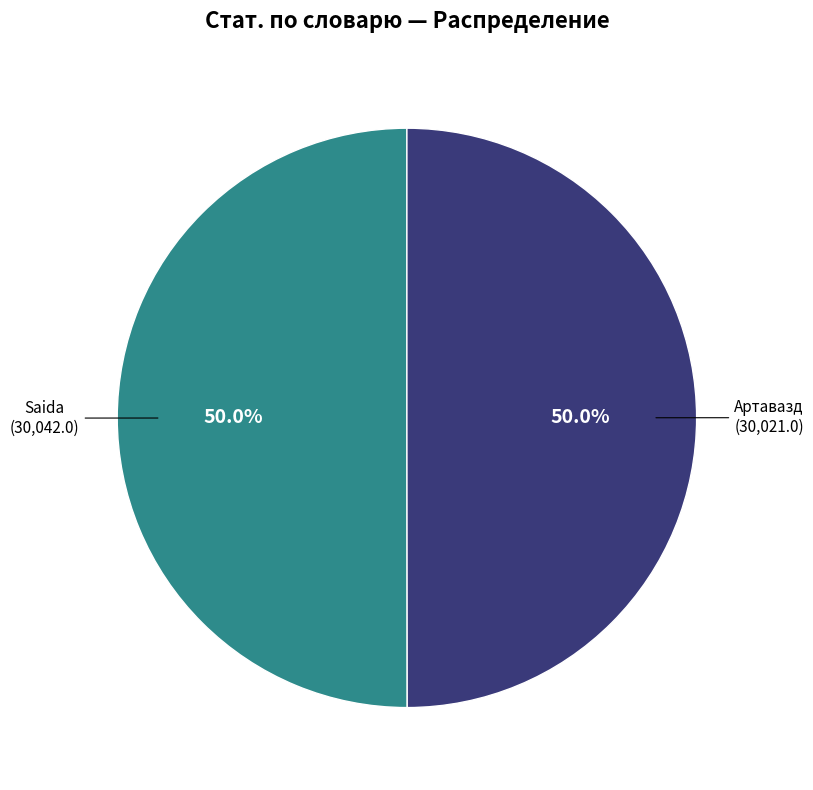

What is the majority slice?

Saida